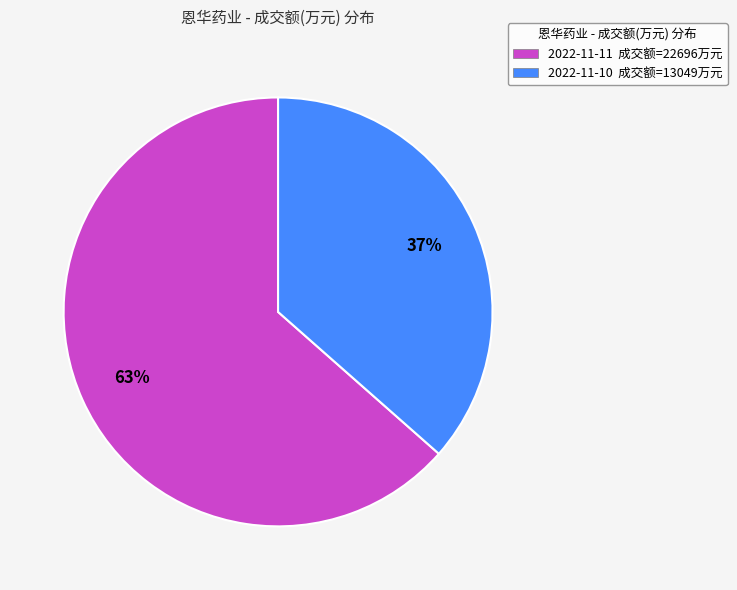

Rank the categories by value from lowest to highest.

2022-11-10, 2022-11-11